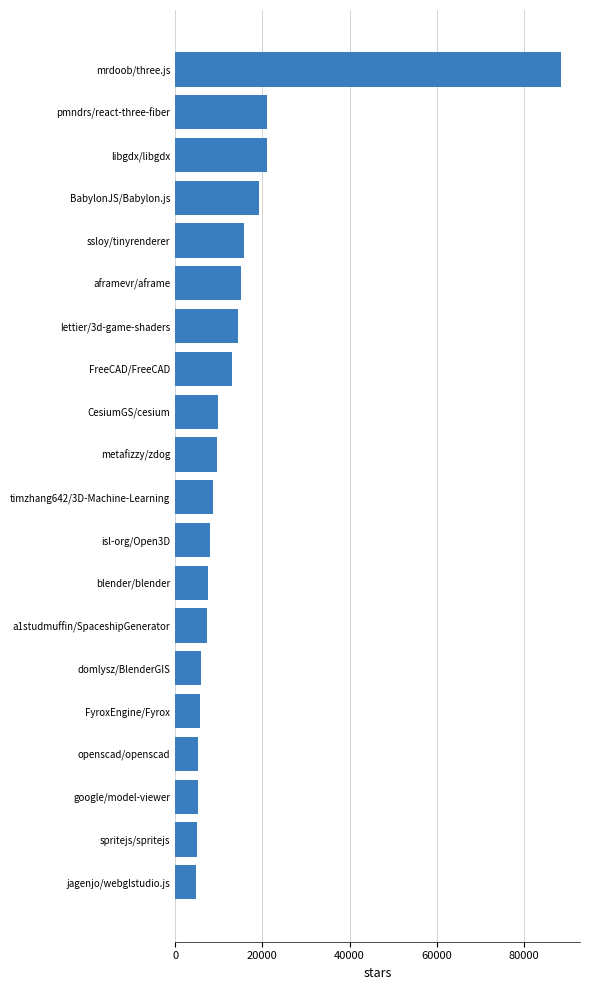

Approximately how many times larger is the value at pmndrs/react-three-fiber compared to lettier/3d-game-shaders?

1.5